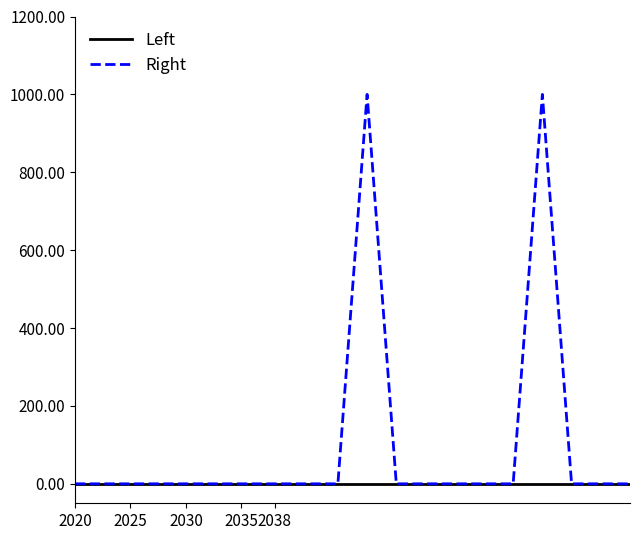

What is the difference between the second highest and minimum values in the Right series?

1000